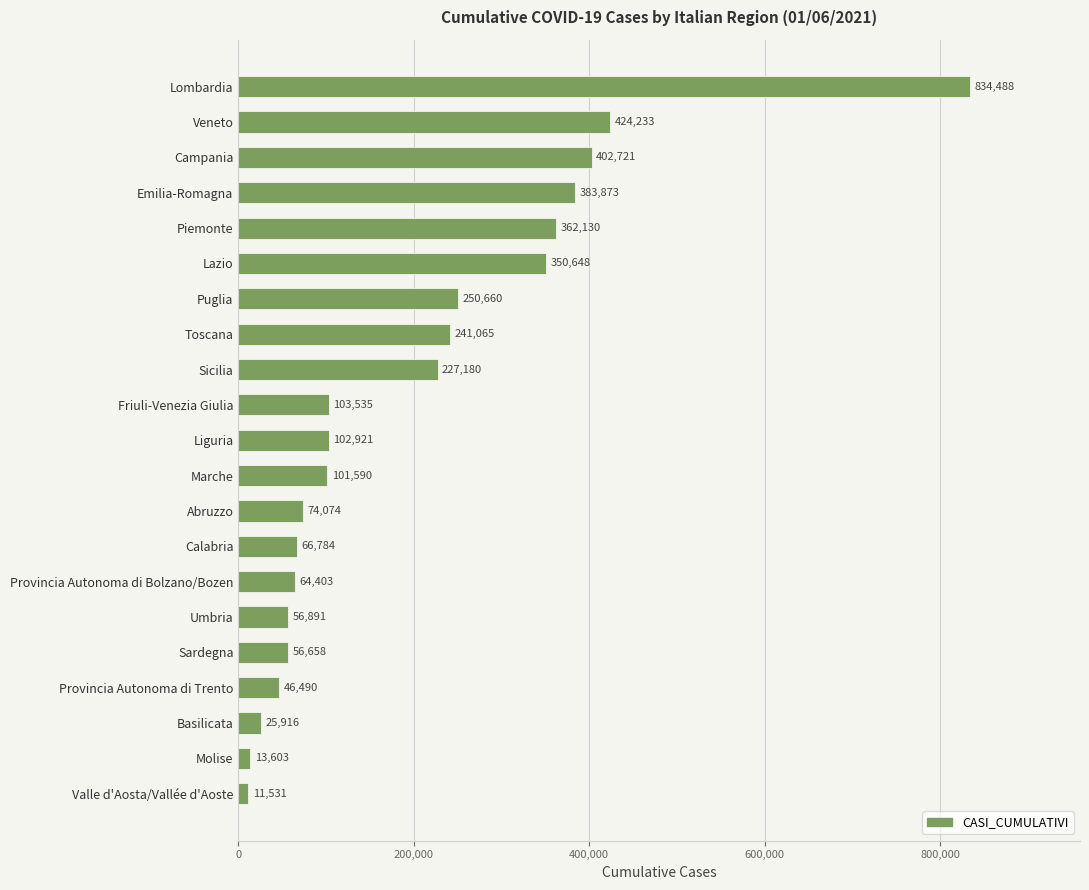

What is the ratio of the value at Molise to the value at Valle d'Aosta/Vallée d'Aoste?

1.2